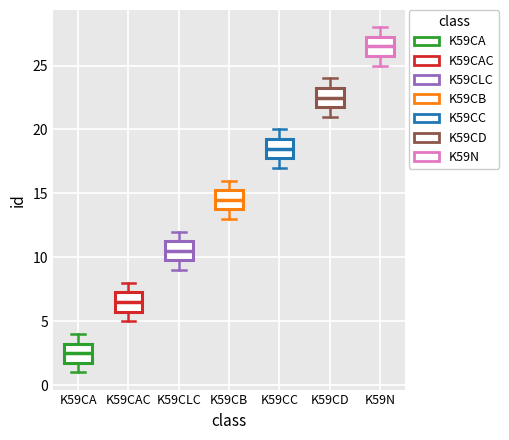

Where does the upper whisker of the box for K59CD end on the y-axis? The values are not printed on the chart, so give them approximately, as read against the axis.

24.0